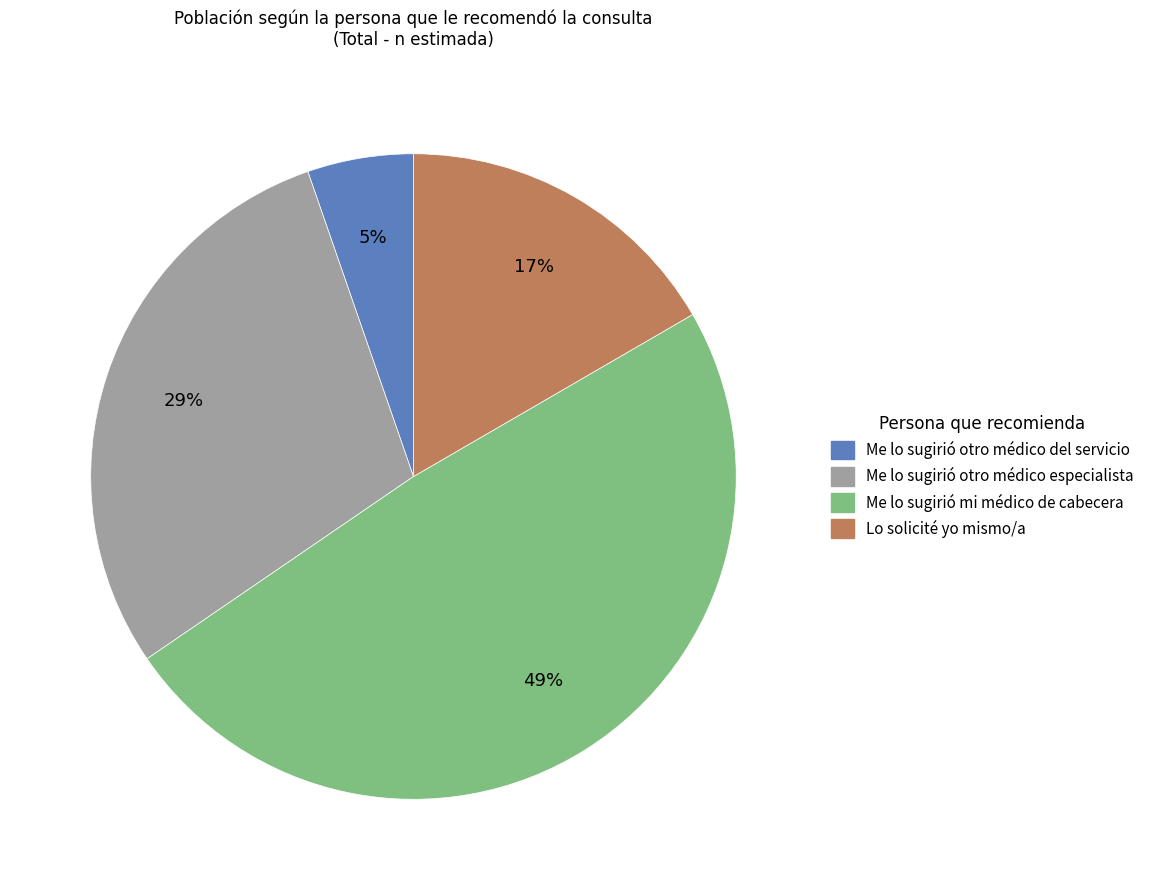

How many slices are in this pie chart?

4